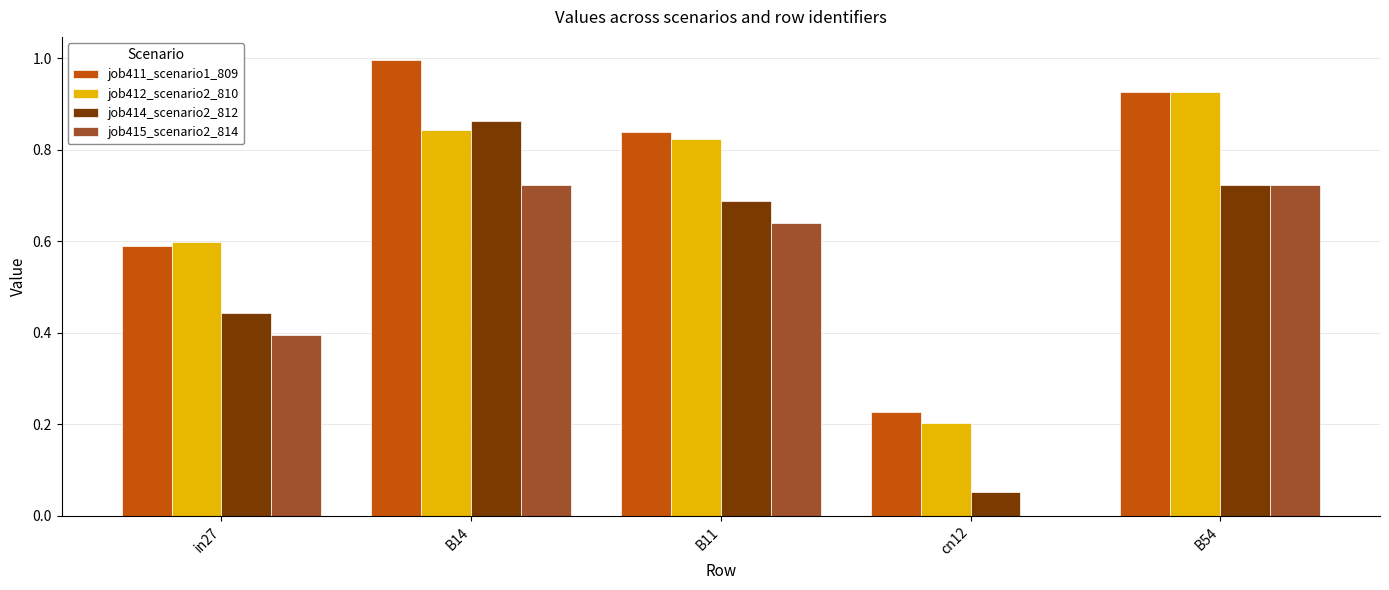

True or false: job415_scenario2_814 has a value of 0.3 at B54.

False